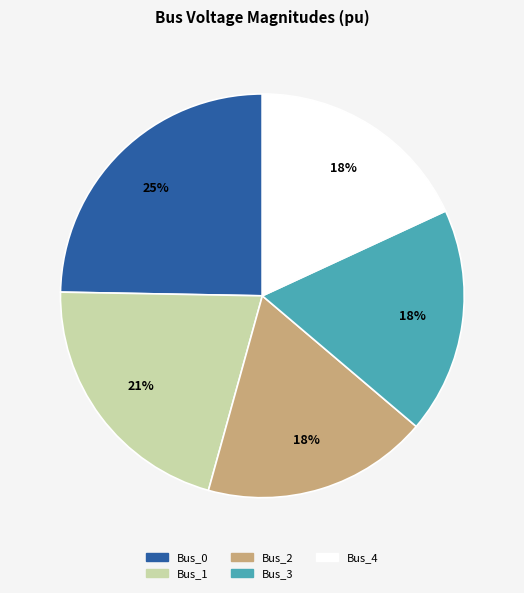

Do Bus_1 and Bus_4 together represent more than half of the pie?

No